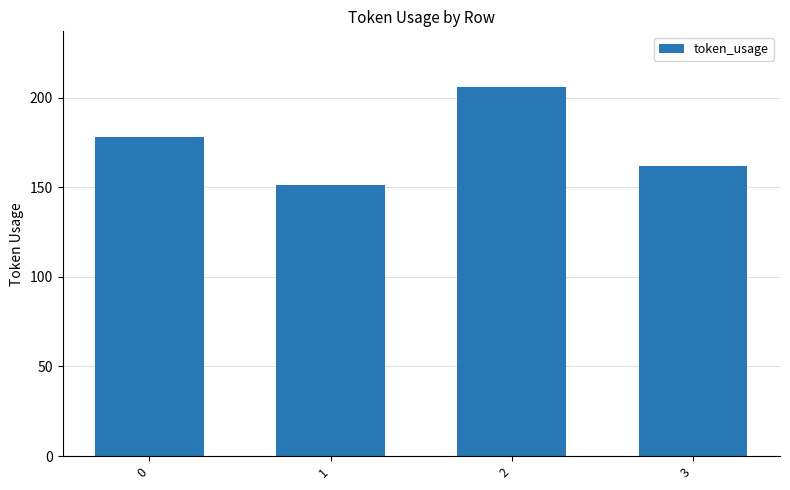

What is the value of the 2nd bar from the left?

151